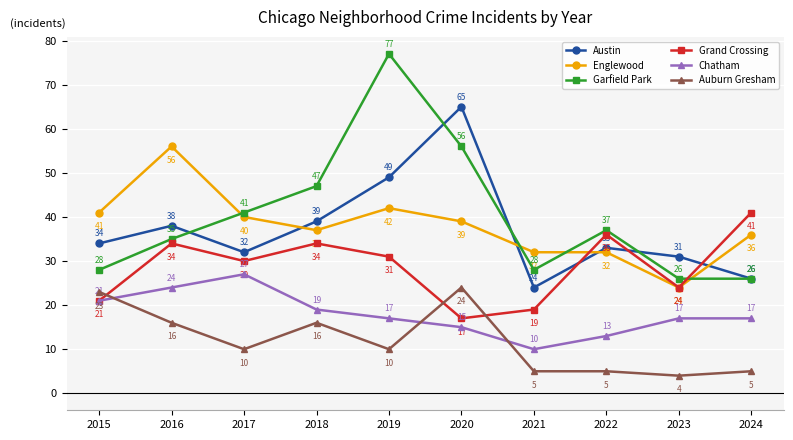

Between 2017 and 2021, which series saw the biggest shift?

Chatham